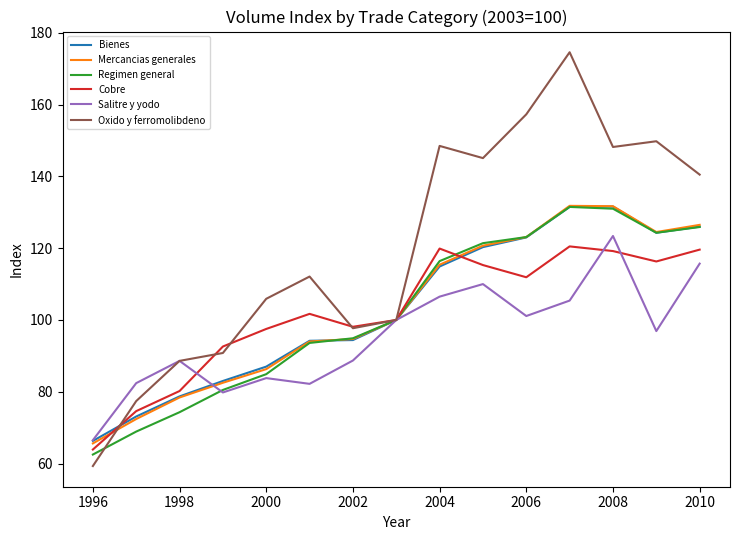

Which series has the largest total across all categories?

Oxido y ferromolibdeno